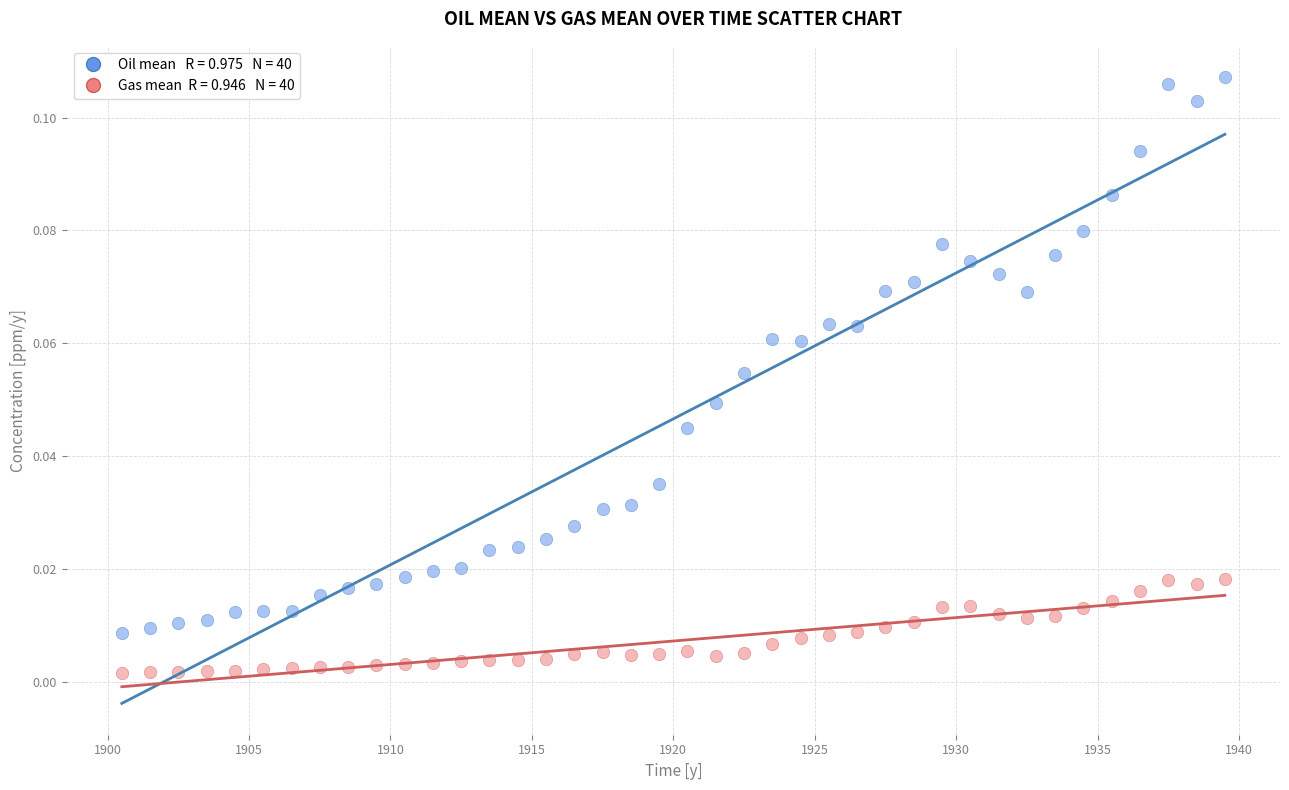

Across all data points, what is the range of X values (max minus min)?

39.0